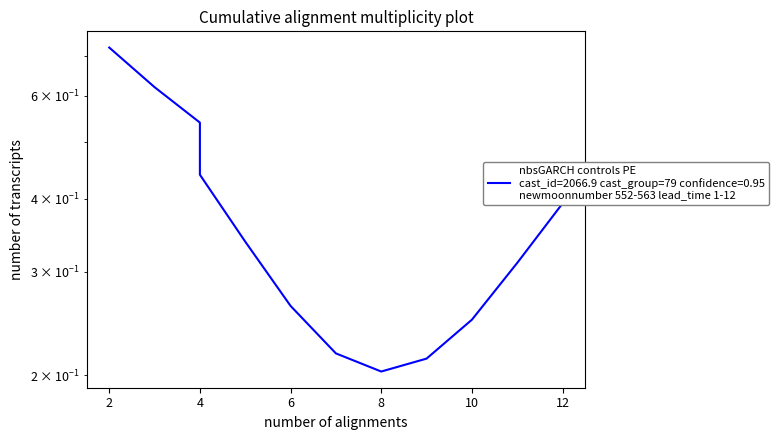

Reading left to right, extract all data points from this chart.

0.7	0.6	0.5	0.4	0.3	0.3	0.2	0.2	0.2	0.2	0.3	0.4